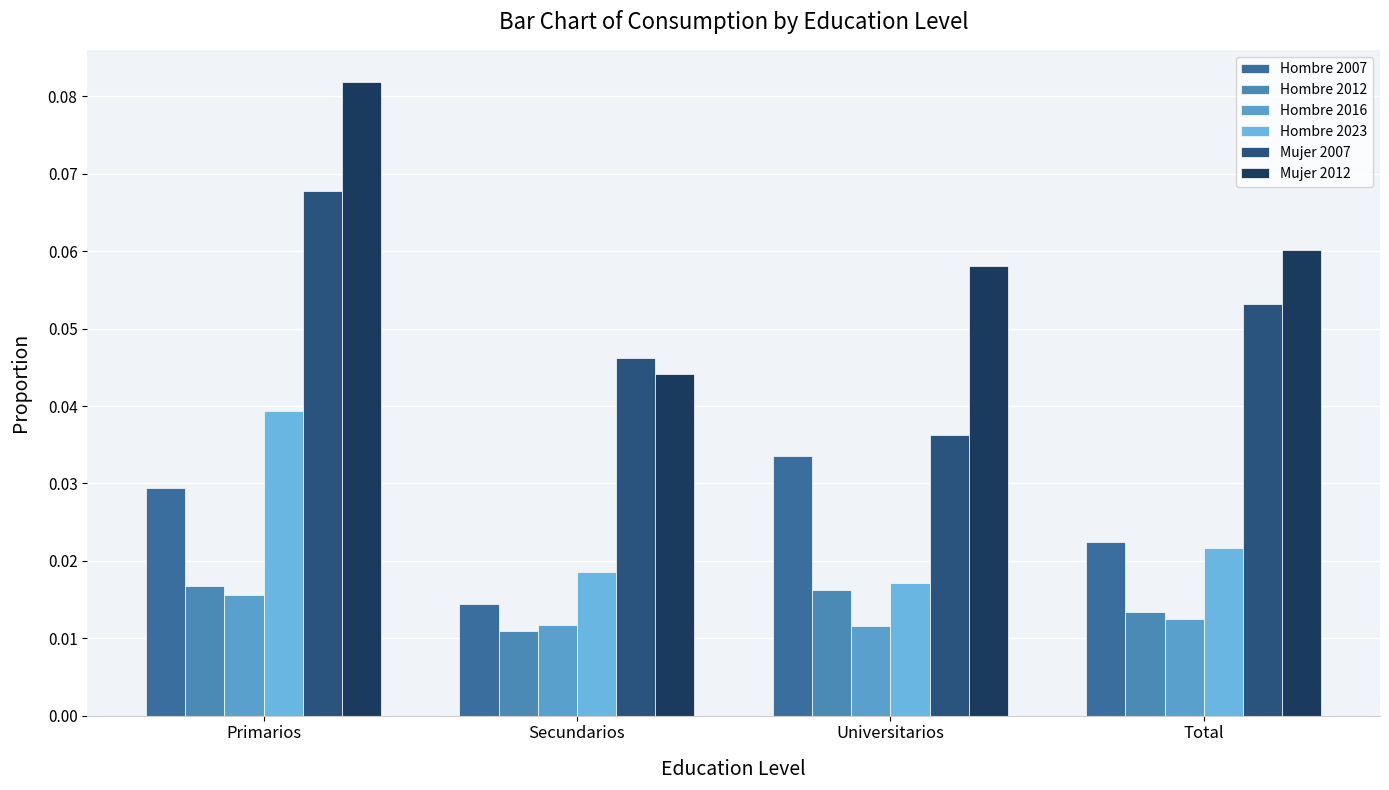

What is the label of the 3rd bar from the right?

Secundarios